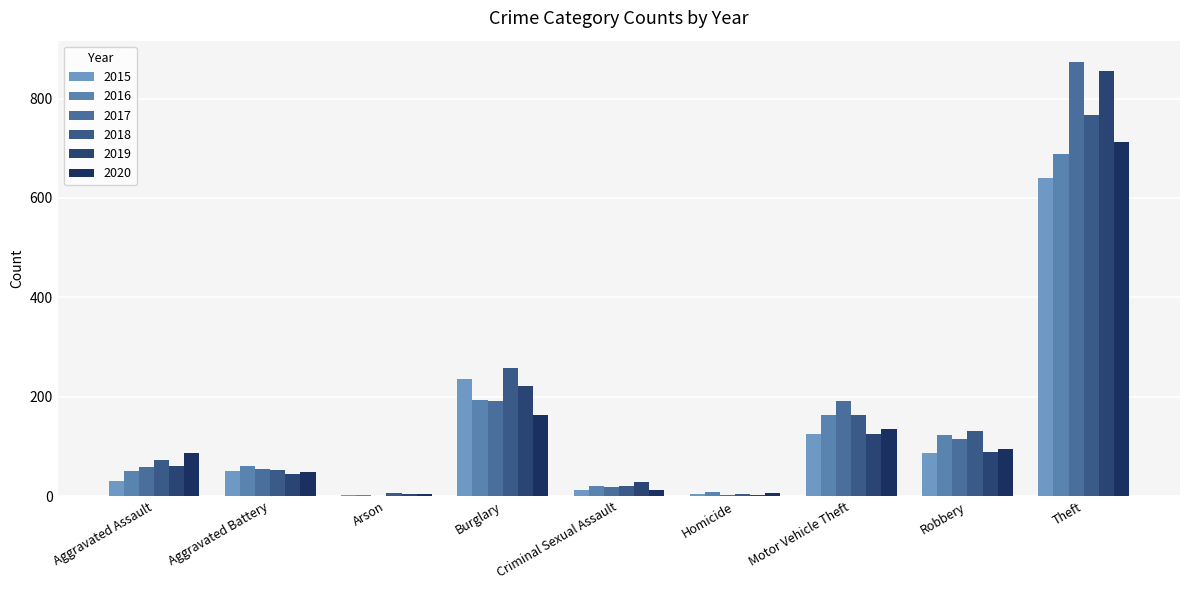

What is the difference between the 2020 values at Aggravated Battery and Homicide?

42